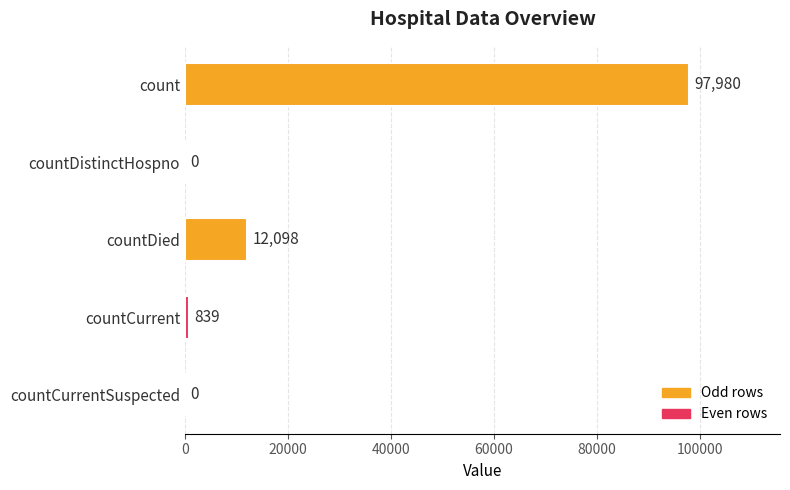

Which category has the highest value across all series?

count